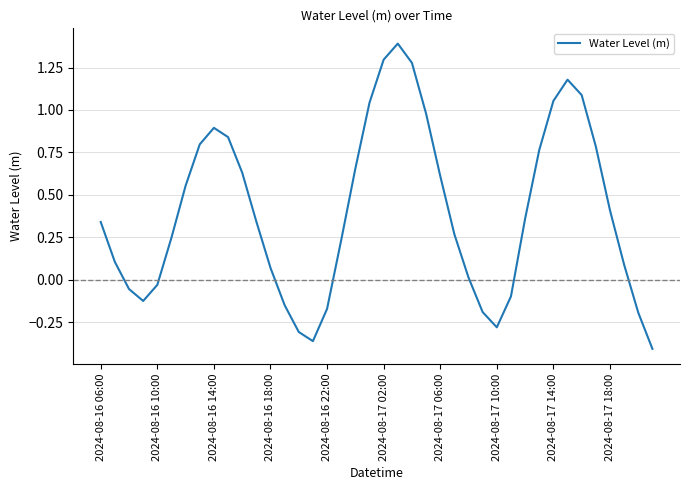

What is the greatest value displayed?

1.4